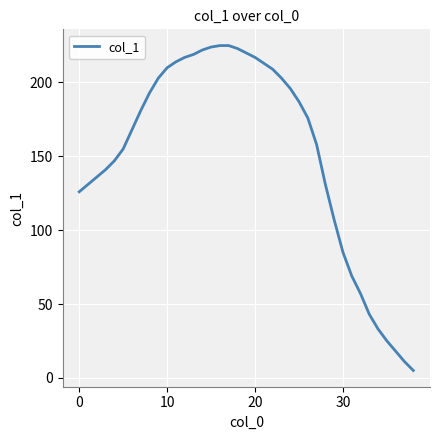

What is the minimum value shown in the chart?

5